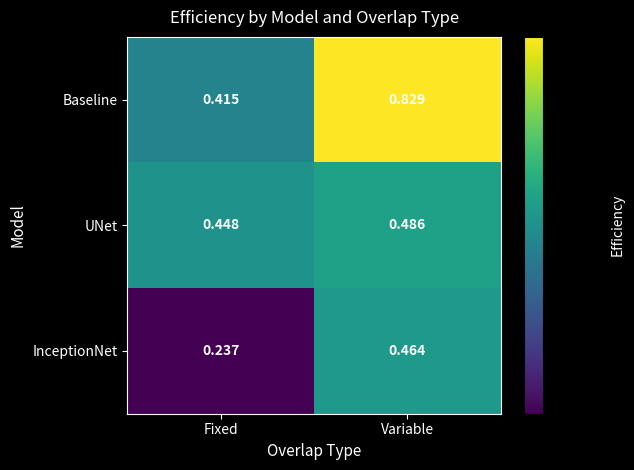

Rank the series at Variable from lowest to highest value.

InceptionNet, UNet, Baseline